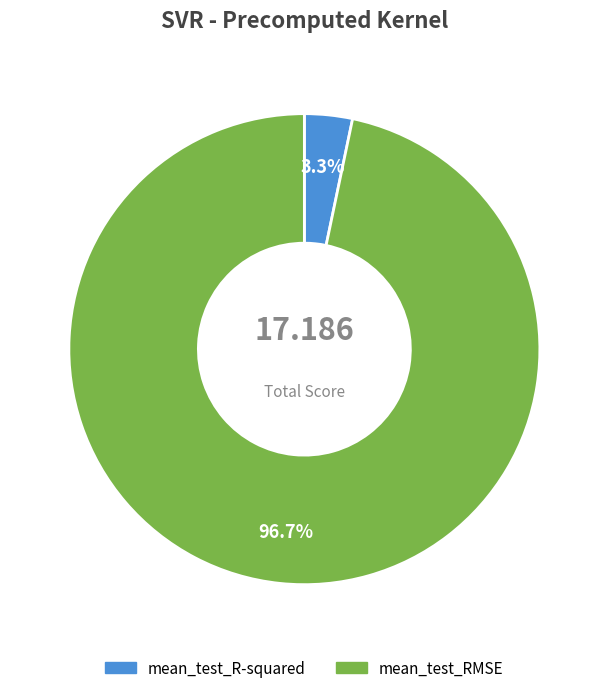

Which has a higher value, mean_test_RMSE or mean_test_R-squared?

mean_test_RMSE